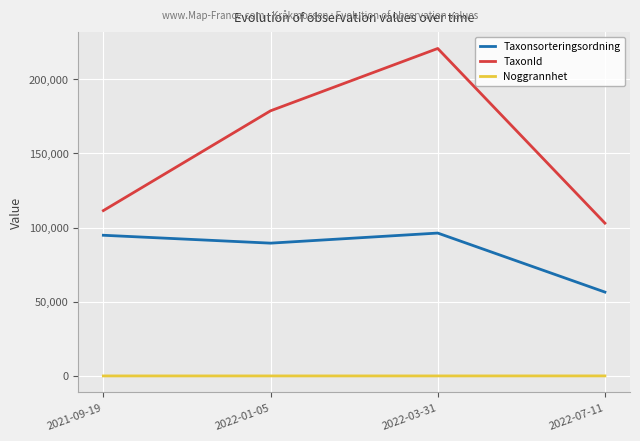

Is it true that TaxonId equals 182658.7 at 2021-09-19?

False